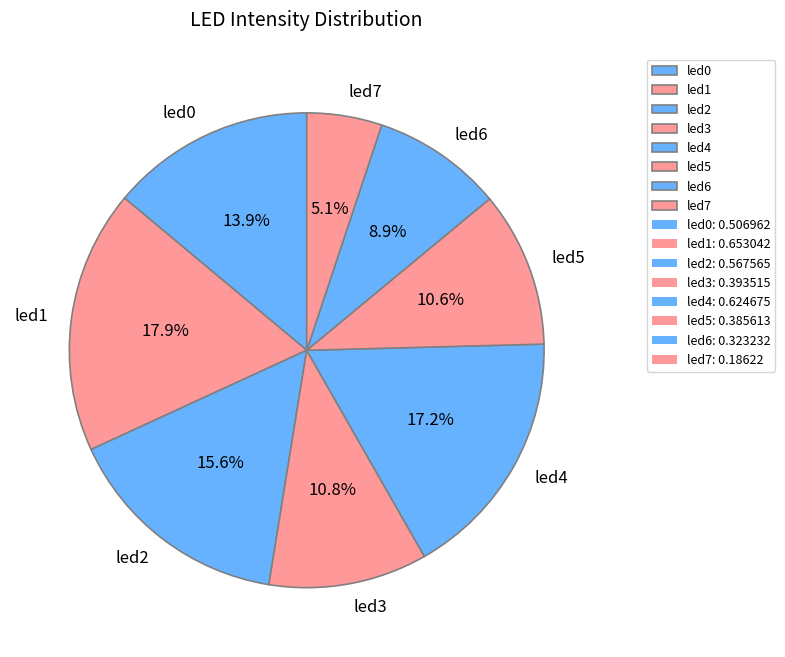

Does any single category account for the majority?

No